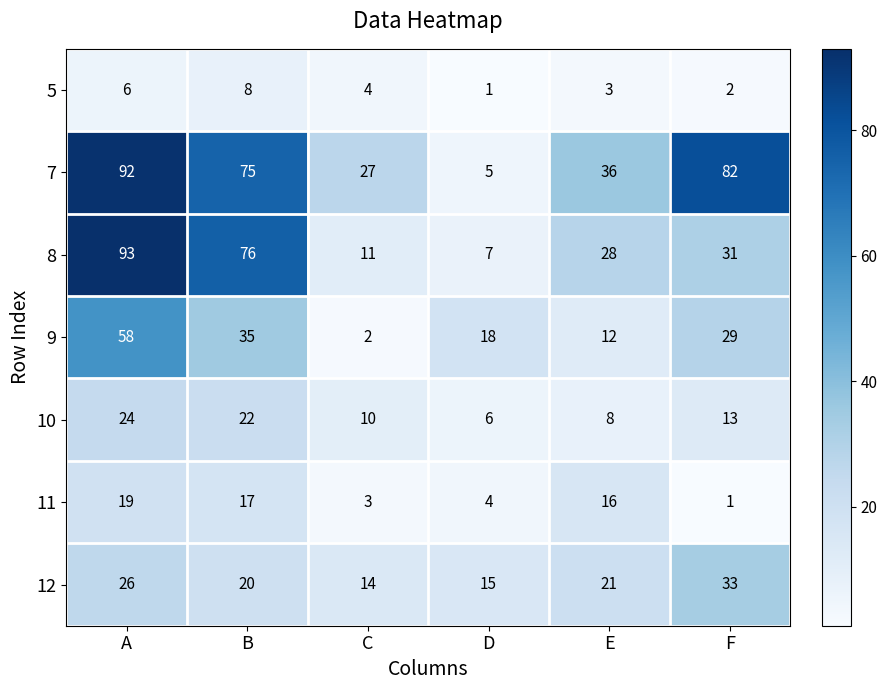

Where is 10 nearest to the value 15?

F